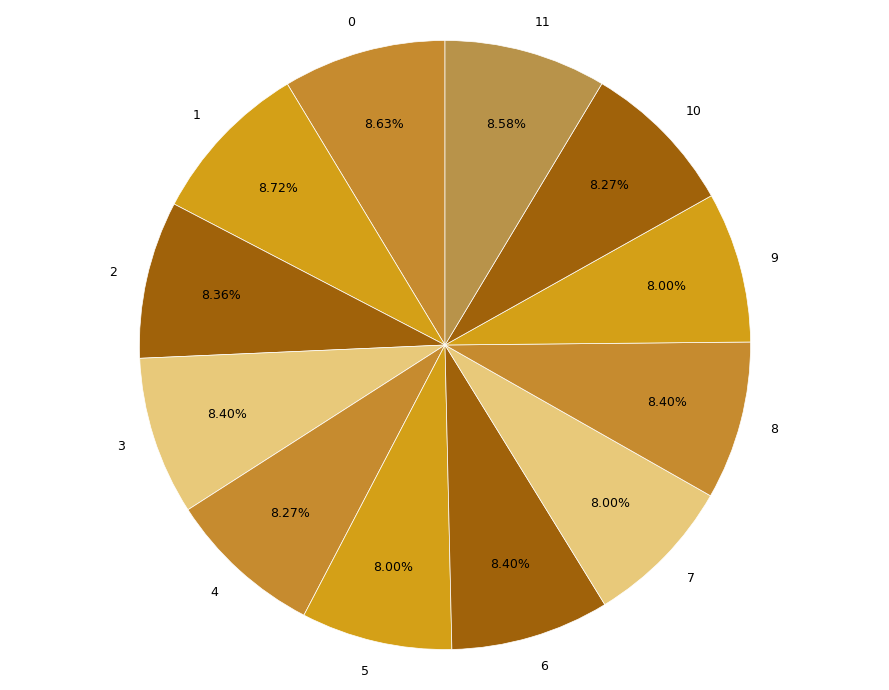

Combined, do 2 and 3 account for over 50%?

No